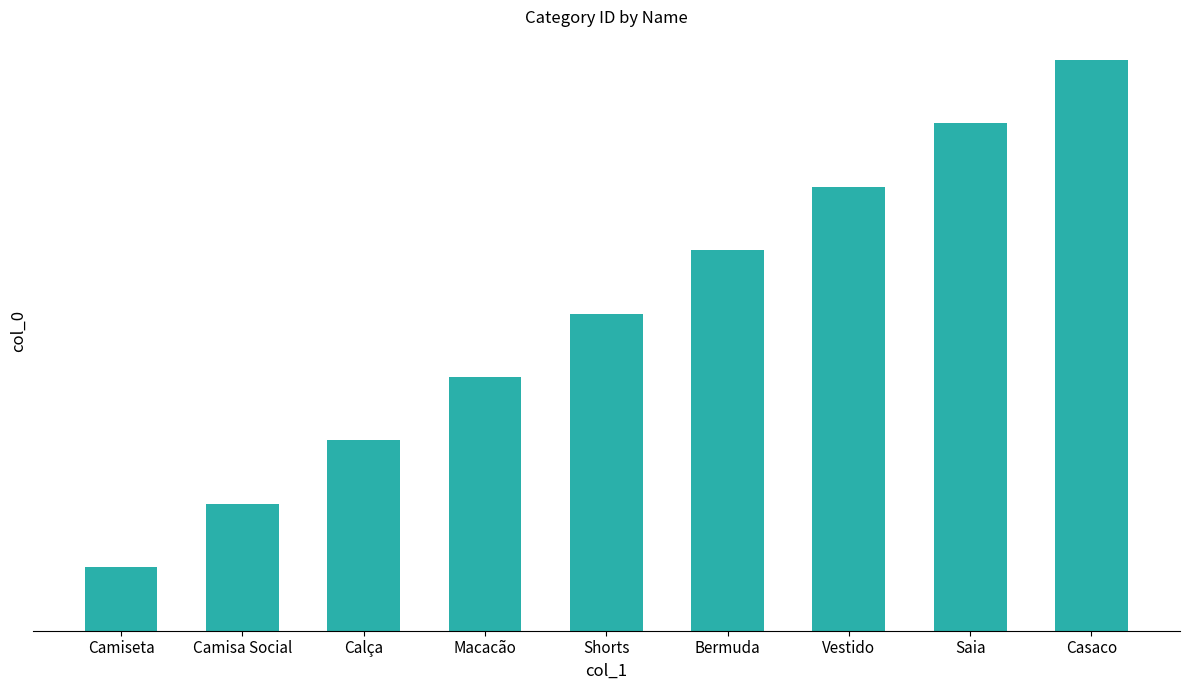

The value at Camisa Social is 2. True or false?

True